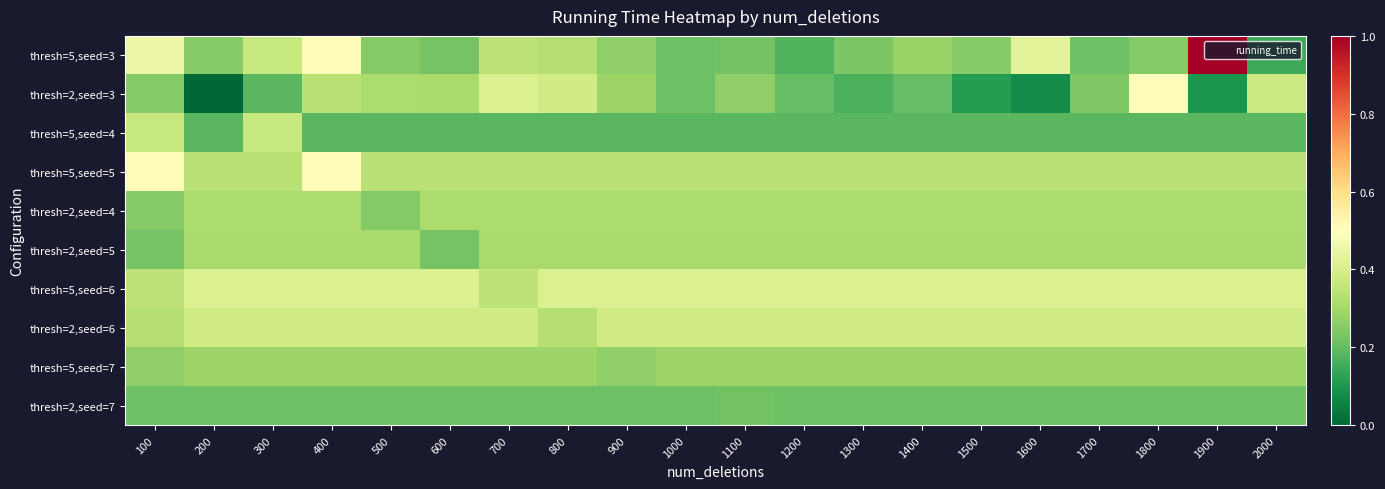

Reading left to right, extract all data points from this chart.

thresh=5,seed=3: 100=0.5	200=0.3	300=0.4	400=0.5	500=0.2	600=0.2	700=0.3	800=0.3	900=0.3	1000=0.2	1100=0.2	1200=0.2	1300=0.2	1400=0.3	1500=0.2	1600=0.4	1700=0.2	1800=0.2	1900=1.0	2000=0.1
thresh=2,seed=3: 100=0.2	200=0.0	300=0.2	400=0.3	500=0.3	600=0.3	700=0.4	800=0.4	900=0.3	1000=0.2	1100=0.3	1200=0.2	1300=0.2	1400=0.2	1500=0.1	1600=0.1	1700=0.2	1800=0.5	1900=0.1	2000=0.4
thresh=5,seed=4: 100=0.4	200=0.2	300=0.4	400=0.2	500=0.2	600=0.2	700=0.2	800=0.2	900=0.2	1000=0.2	1100=0.2	1200=0.2	1300=0.2	1400=0.2	1500=0.2	1600=0.2	1700=0.2	1800=0.2	1900=0.2	2000=0.2
thresh=5,seed=5: 100=0.5	200=0.3	300=0.3	400=0.5	500=0.3	600=0.3	700=0.3	800=0.3	900=0.3	1000=0.3	1100=0.3	1200=0.3	1300=0.3	1400=0.3	1500=0.3	1600=0.3	1700=0.3	1800=0.3	1900=0.3	2000=0.3
thresh=2,seed=4: 100=0.2	200=0.3	300=0.3	400=0.3	500=0.2	600=0.3	700=0.3	800=0.3	900=0.3	1000=0.3	1100=0.3	1200=0.3	1300=0.3	1400=0.3	1500=0.3	1600=0.3	1700=0.3	1800=0.3	1900=0.3	2000=0.3
thresh=2,seed=5: 100=0.2	200=0.3	300=0.3	400=0.3	500=0.3	600=0.2	700=0.3	800=0.3	900=0.3	1000=0.3	1100=0.3	1200=0.3	1300=0.3	1400=0.3	1500=0.3	1600=0.3	1700=0.3	1800=0.3	1900=0.3	2000=0.3
thresh=5,seed=6: 100=0.3	200=0.4	300=0.4	400=0.4	500=0.4	600=0.4	700=0.3	800=0.4	900=0.4	1000=0.4	1100=0.4	1200=0.4	1300=0.4	1400=0.4	1500=0.4	1600=0.4	1700=0.4	1800=0.4	1900=0.4	2000=0.4
thresh=2,seed=6: 100=0.3	200=0.4	300=0.4	400=0.4	500=0.4	600=0.4	700=0.4	800=0.3	900=0.4	1000=0.4	1100=0.4	1200=0.4	1300=0.4	1400=0.4	1500=0.4	1600=0.4	1700=0.4	1800=0.4	1900=0.4	2000=0.4
thresh=5,seed=7: 100=0.3	200=0.3	300=0.3	400=0.3	500=0.3	600=0.3	700=0.3	800=0.3	900=0.3	1000=0.3	1100=0.3	1200=0.3	1300=0.3	1400=0.3	1500=0.3	1600=0.3	1700=0.3	1800=0.3	1900=0.3	2000=0.3
thresh=2,seed=7: 100=0.2	200=0.2	300=0.2	400=0.2	500=0.2	600=0.2	700=0.2	800=0.2	900=0.2	1000=0.2	1100=0.2	1200=0.2	1300=0.2	1400=0.2	1500=0.2	1600=0.2	1700=0.2	1800=0.2	1900=0.2	2000=0.2